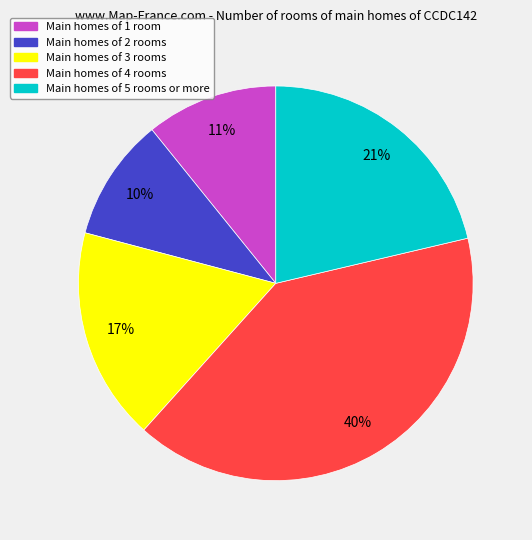

To the nearest percent, what is the average slice percentage?

20%